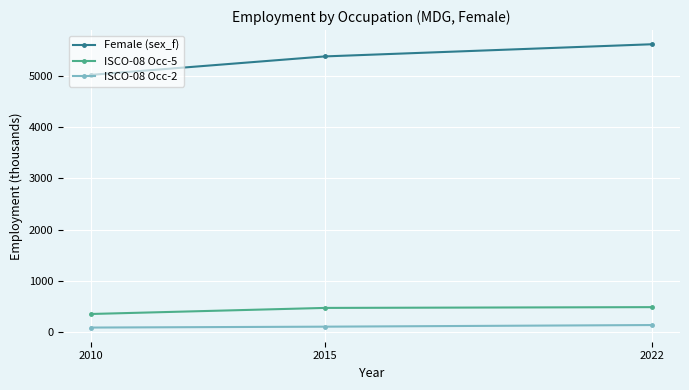

What is the average value of the ISCO-08 Occ-2 series?

116.0